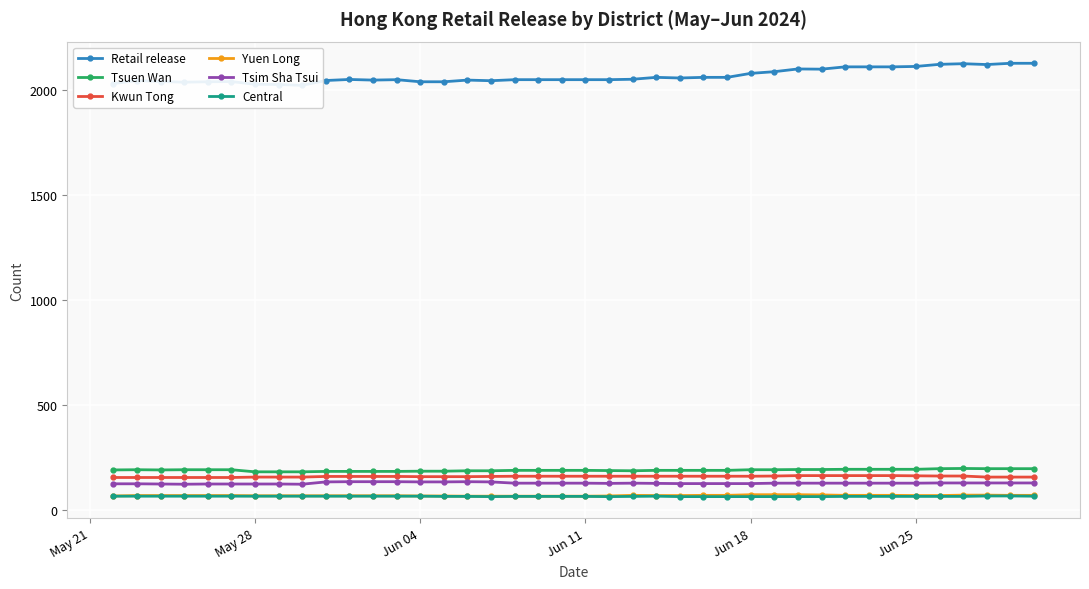

True or false: Tsuen Wan and Central cross at least once.

False